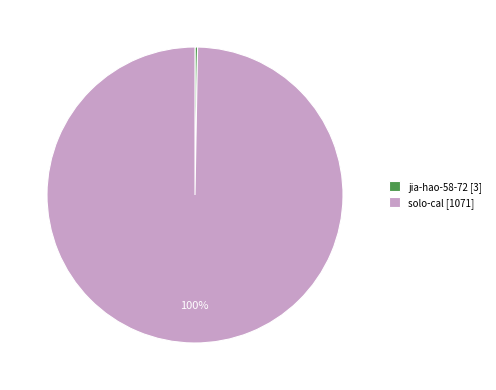

How many segments does this pie chart have?

2